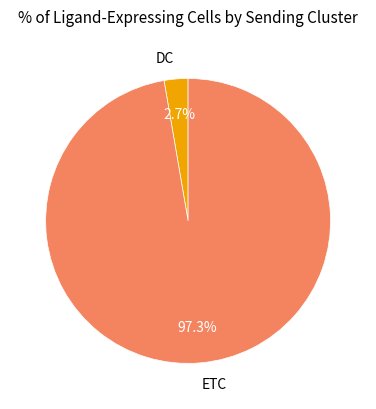

What percentage is the ETC slice, to the nearest percent?

97%